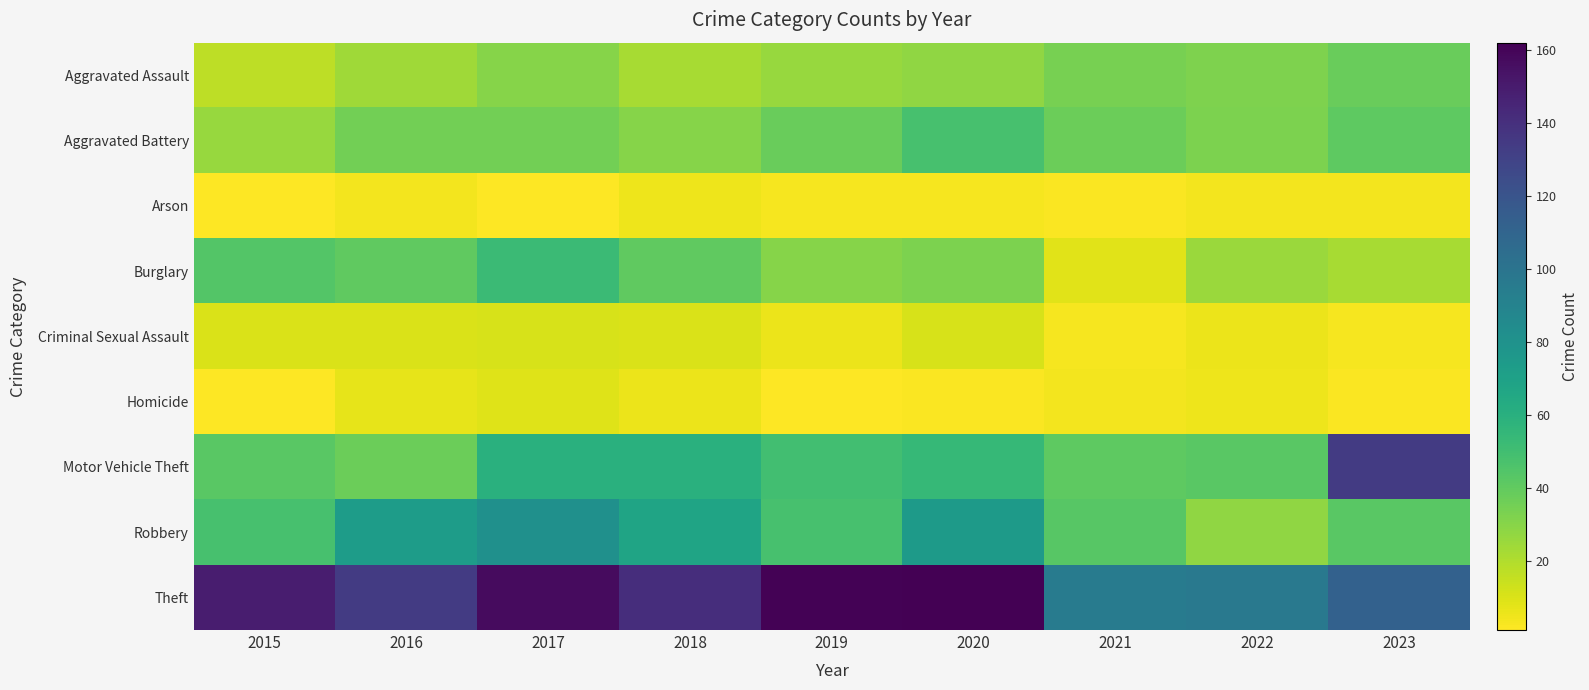

At how many categories does at least one series exceed 75?

9